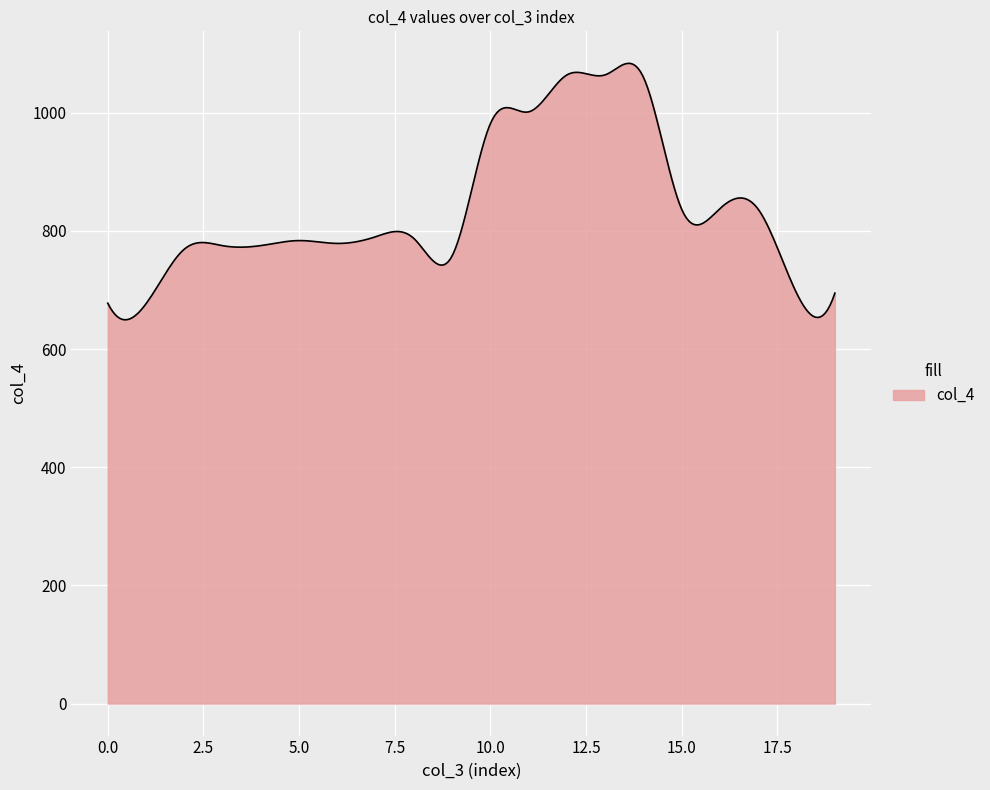

What is the greatest value displayed?

1083.6